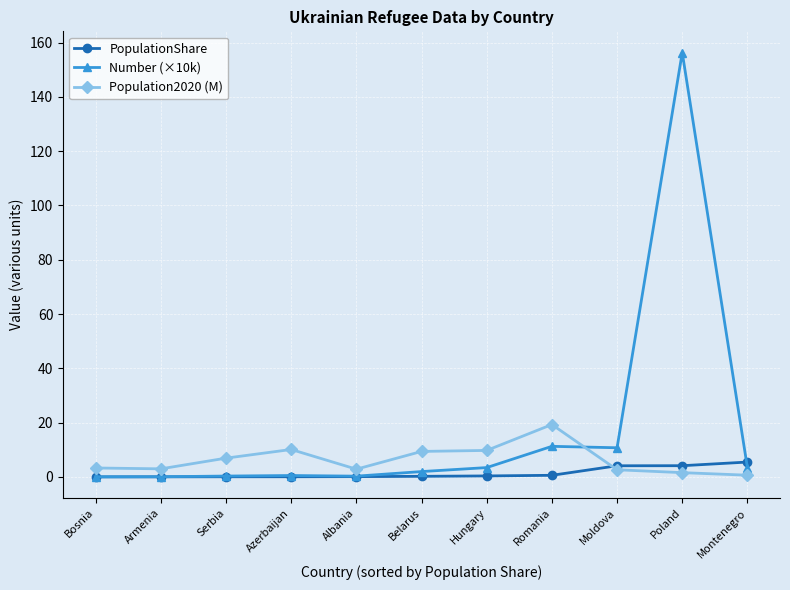

What is the difference between the maximum and second lowest values in the Number (×10k) series?

156.3